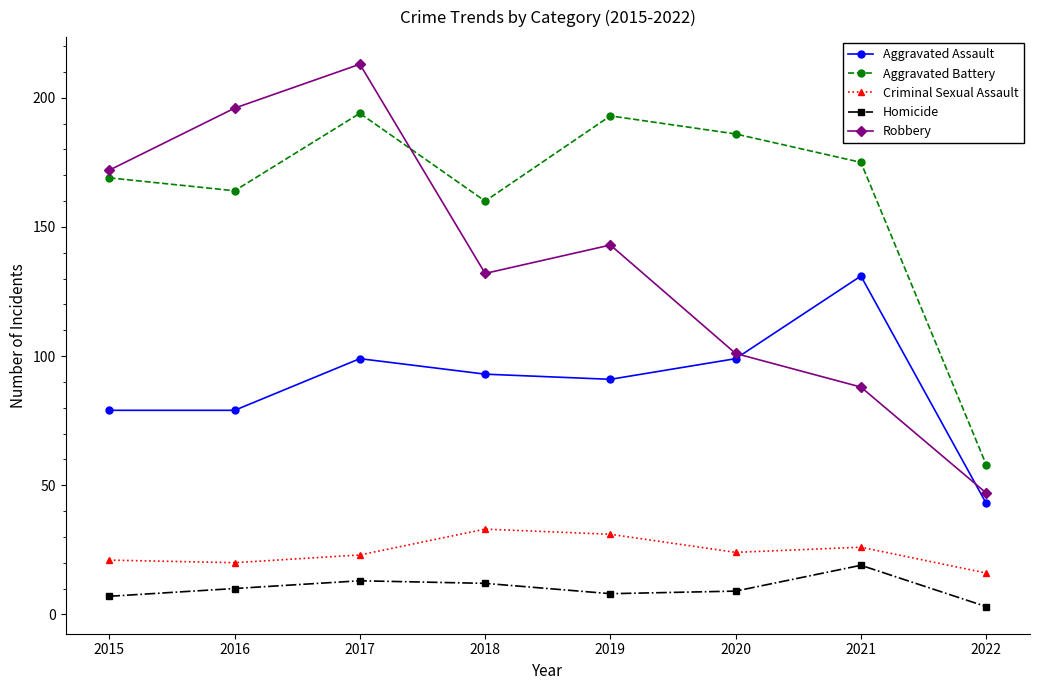

Does the chart display data point markers on the line(s)?

Yes